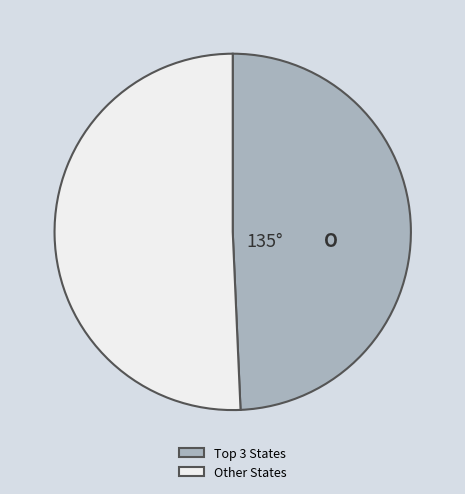

Which slice is the largest?

Other States